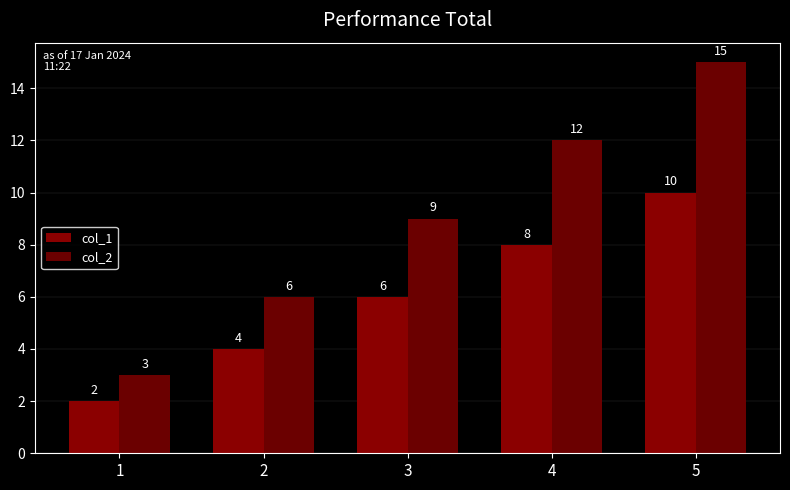

Is the value of col_1 at 3 greater than the value of col_2 at 5?

No